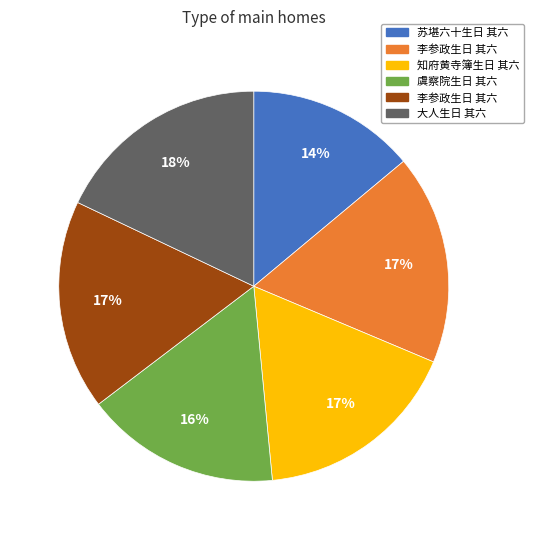

How many segments does this pie chart have?

6